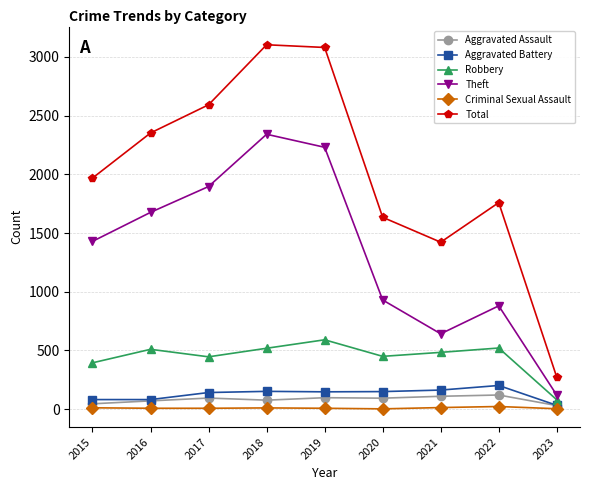

What are all the series names shown in the legend?

Aggravated Assault, Aggravated Battery, Robbery, Theft, Criminal Sexual Assault, Total